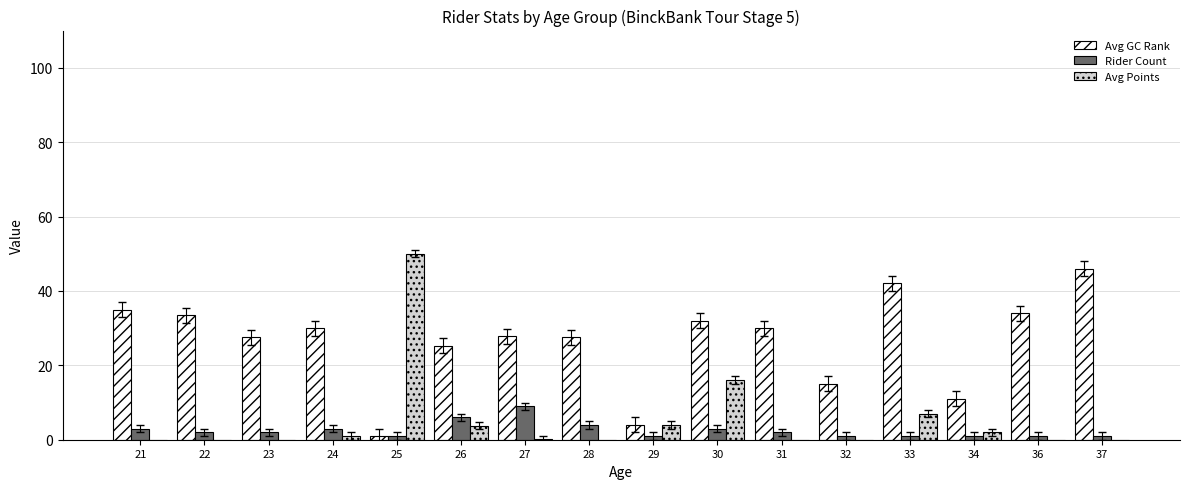

Which series has the largest range (max minus min)?

Avg Points